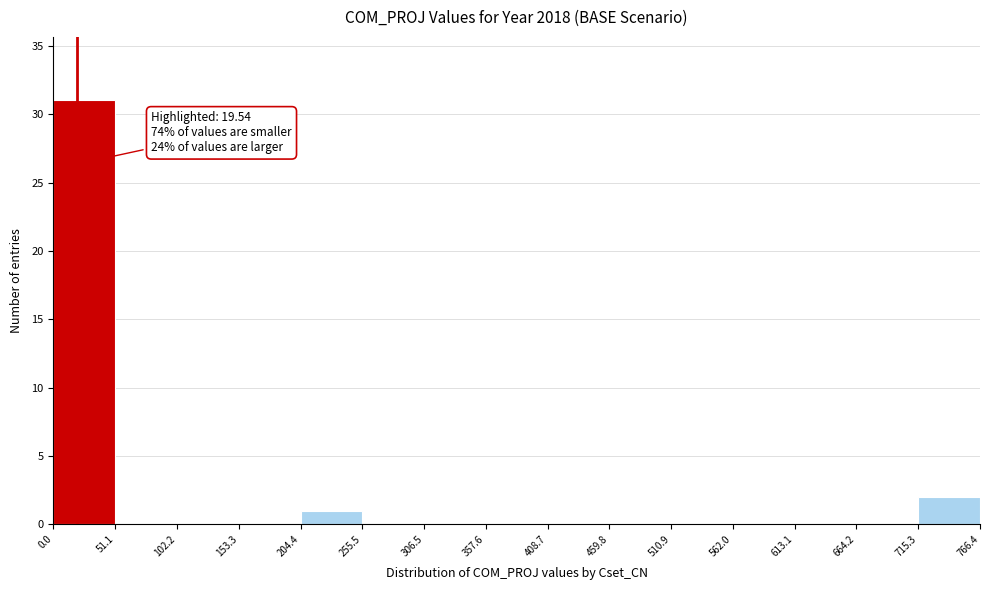

Which range on the x-axis has the tallest bar?

0.0 to 51.1